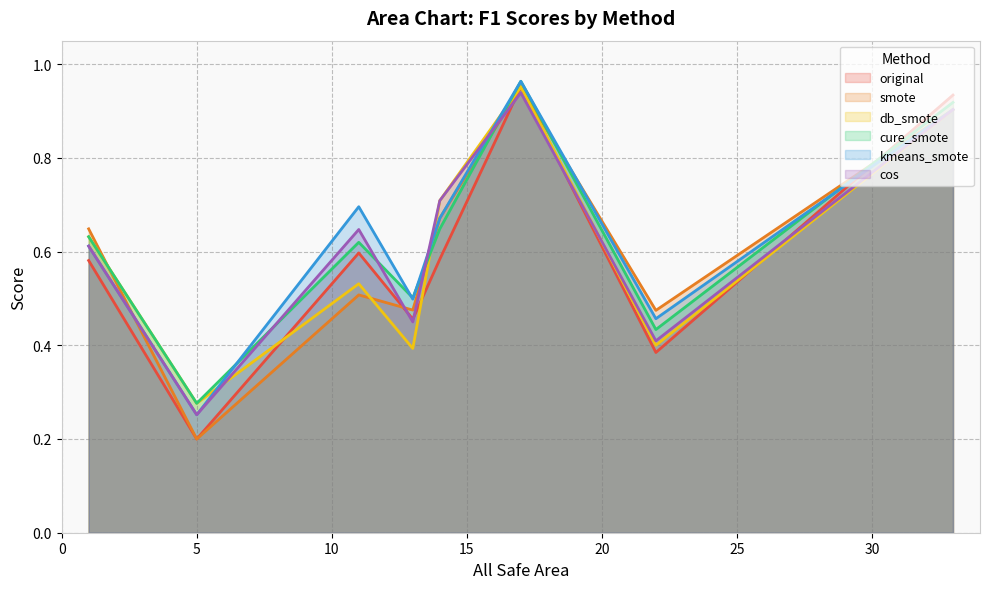

What is the difference between the cos values at 11 and 13?

0.2